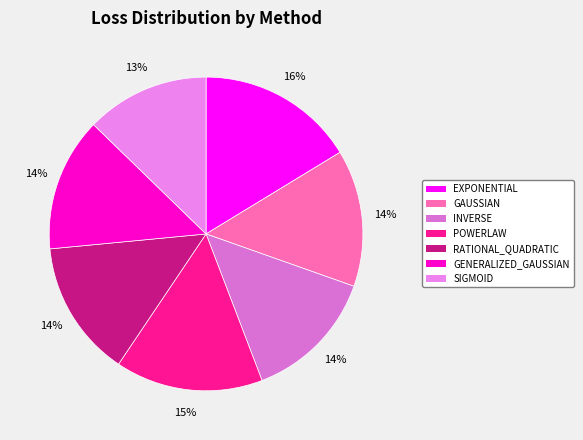

What is the largest slice in the pie chart?

EXPONENTIAL